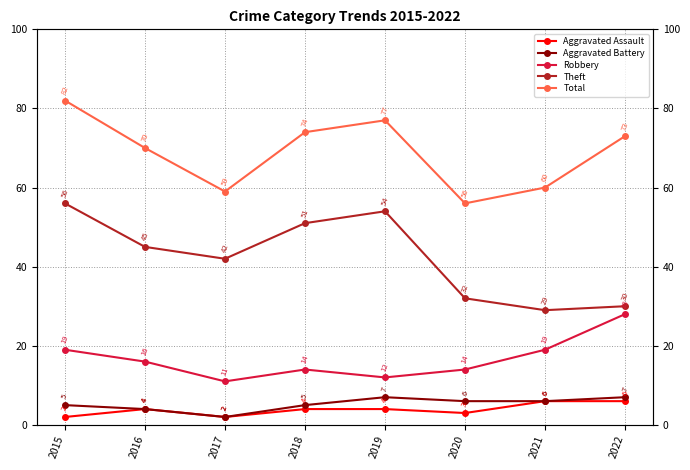

How many values in the Aggravated Battery series exceed 6?

2